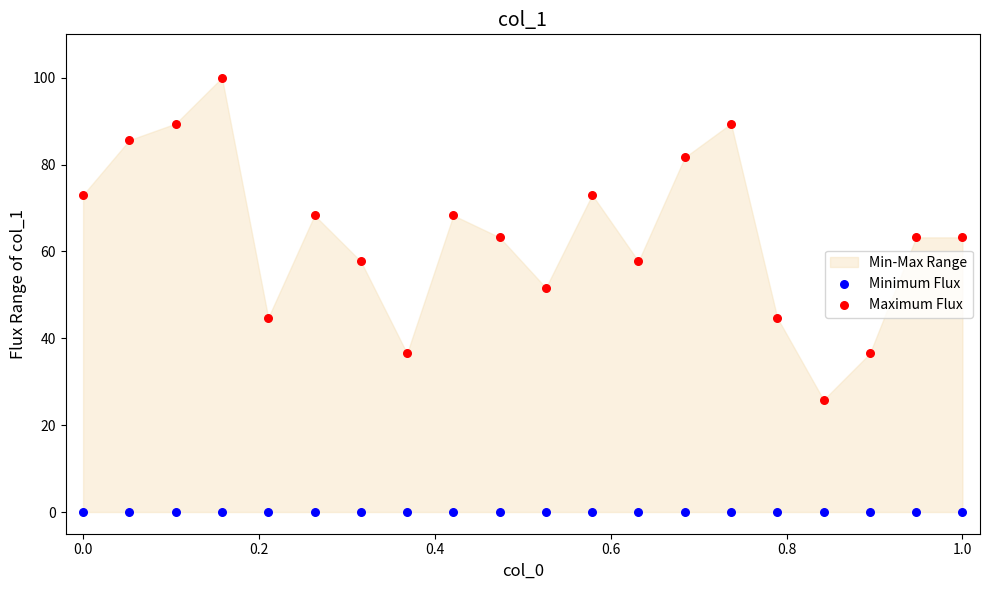

Which series contains the highest Y value?

Maximum Flux